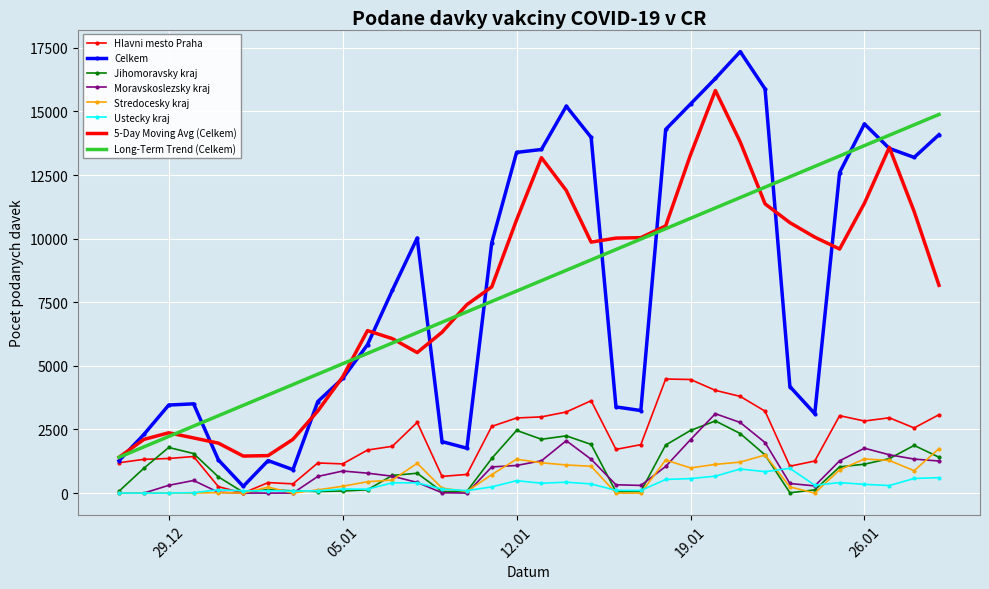

True or false: Celkem and Stredocesky kraj intersect in this chart.

False